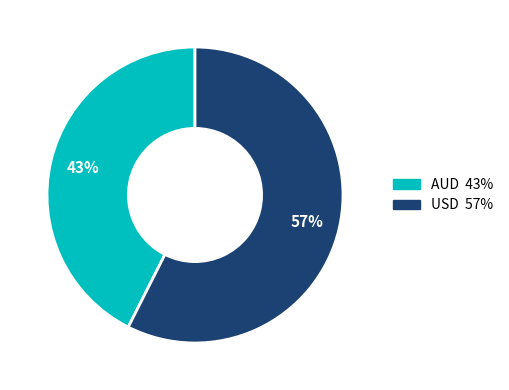

Is it true that AUD is 43% of the pie?

True